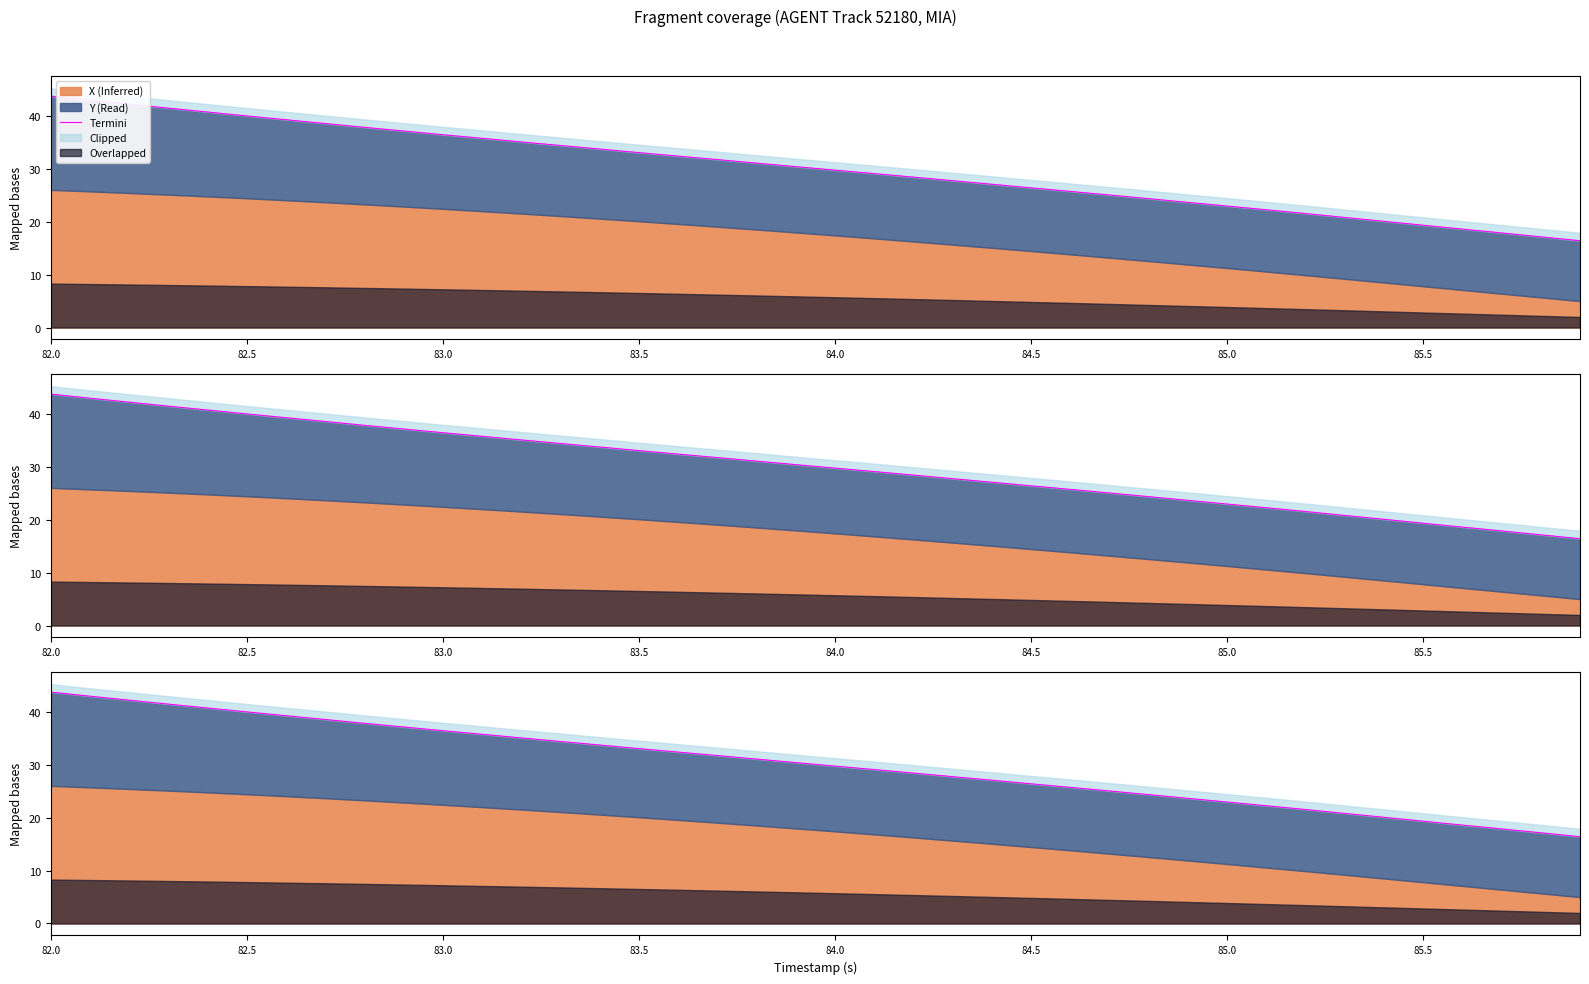

What is the difference between the second highest and second lowest values?

25.9